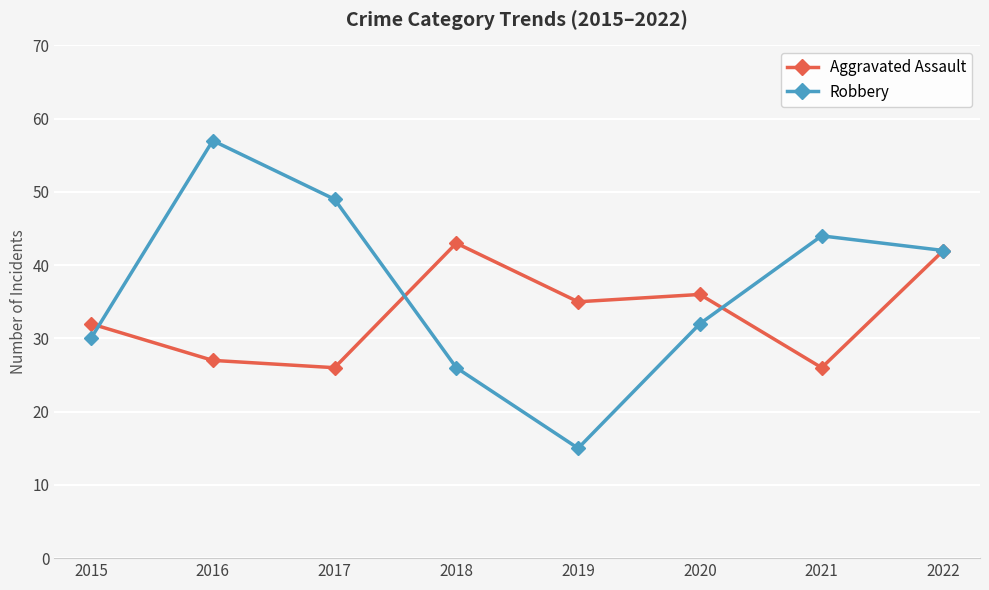

Where does the Robbery series first go above 42?

2016